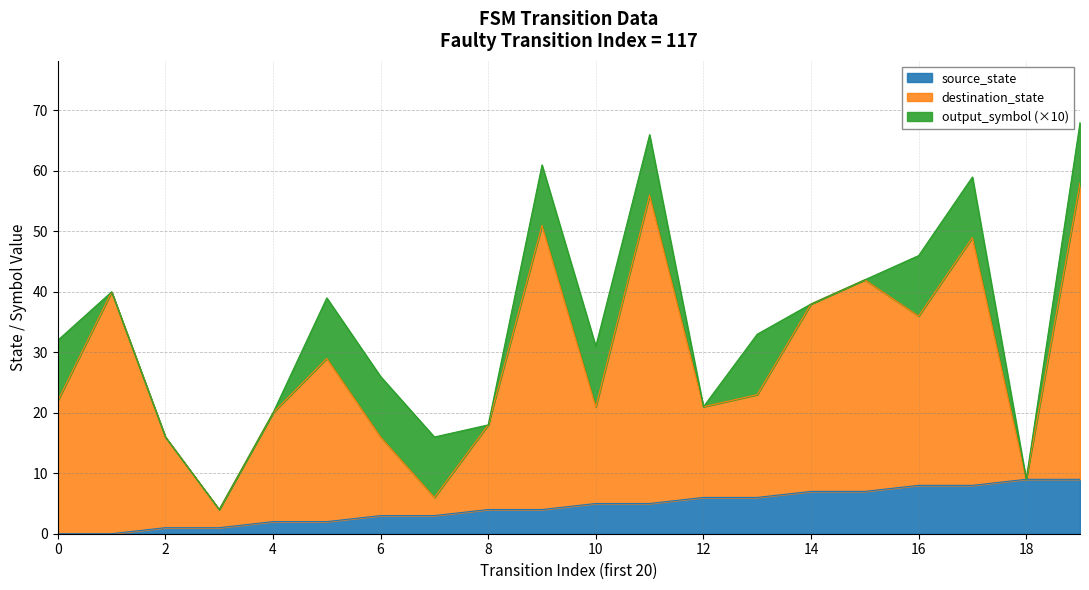

Which series has the largest total across all categories?

destination_state